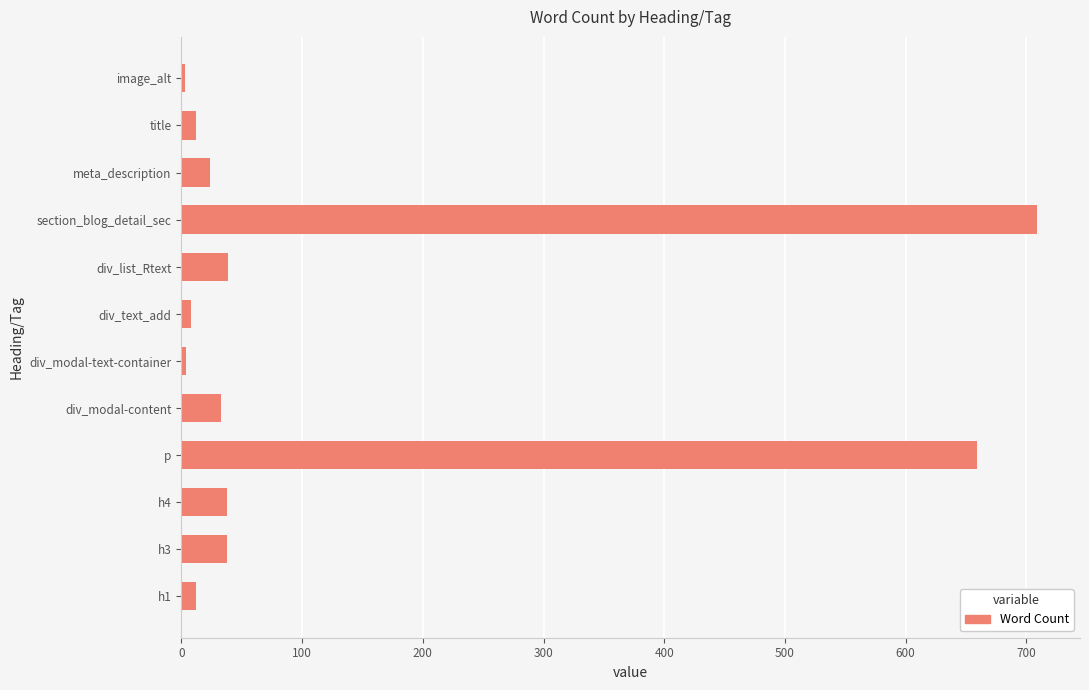

What is the sum of all values?

1579